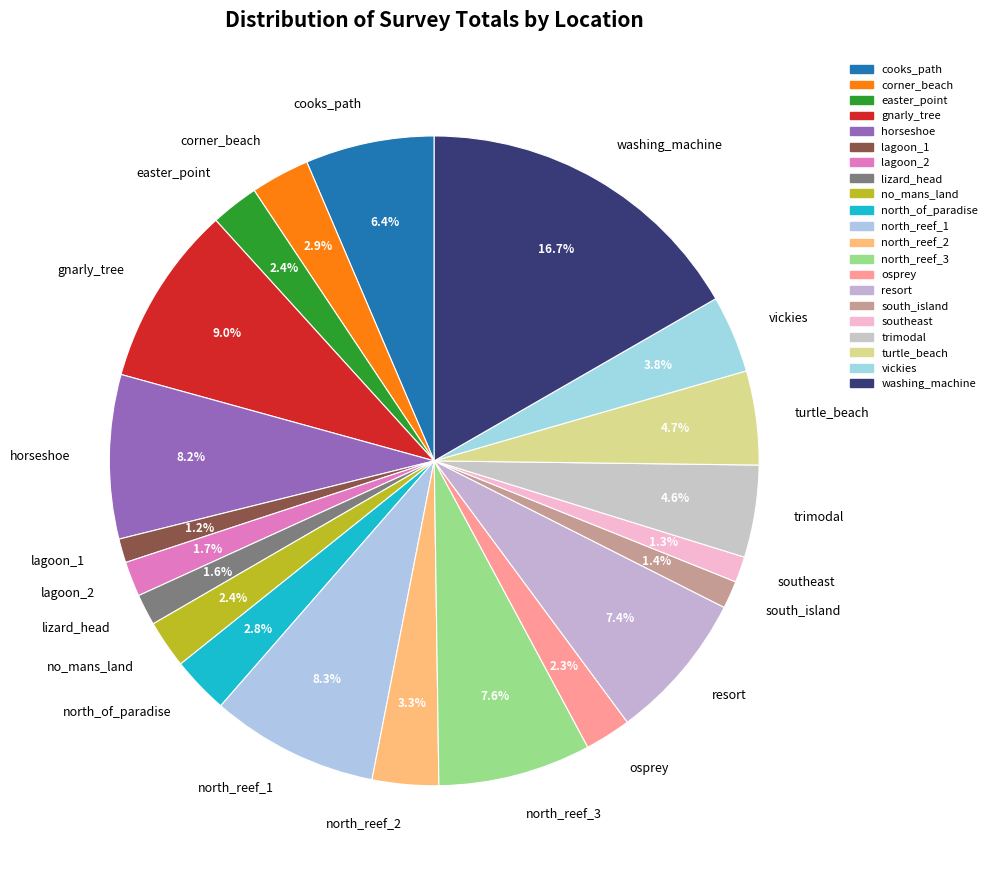

Count the number of slices in the pie.

21